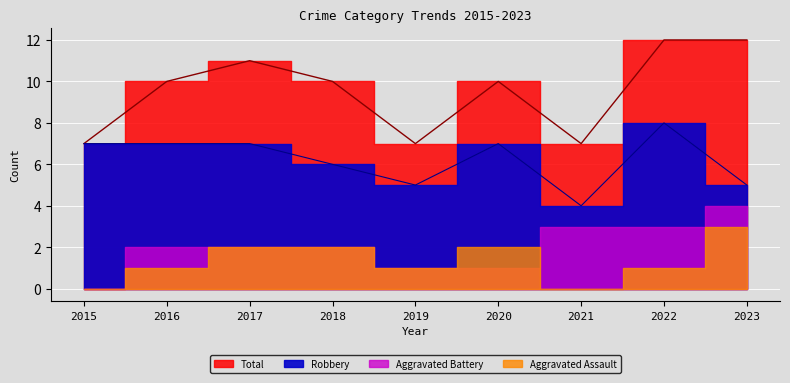

At how many categories does at least one series exceed 10?

3